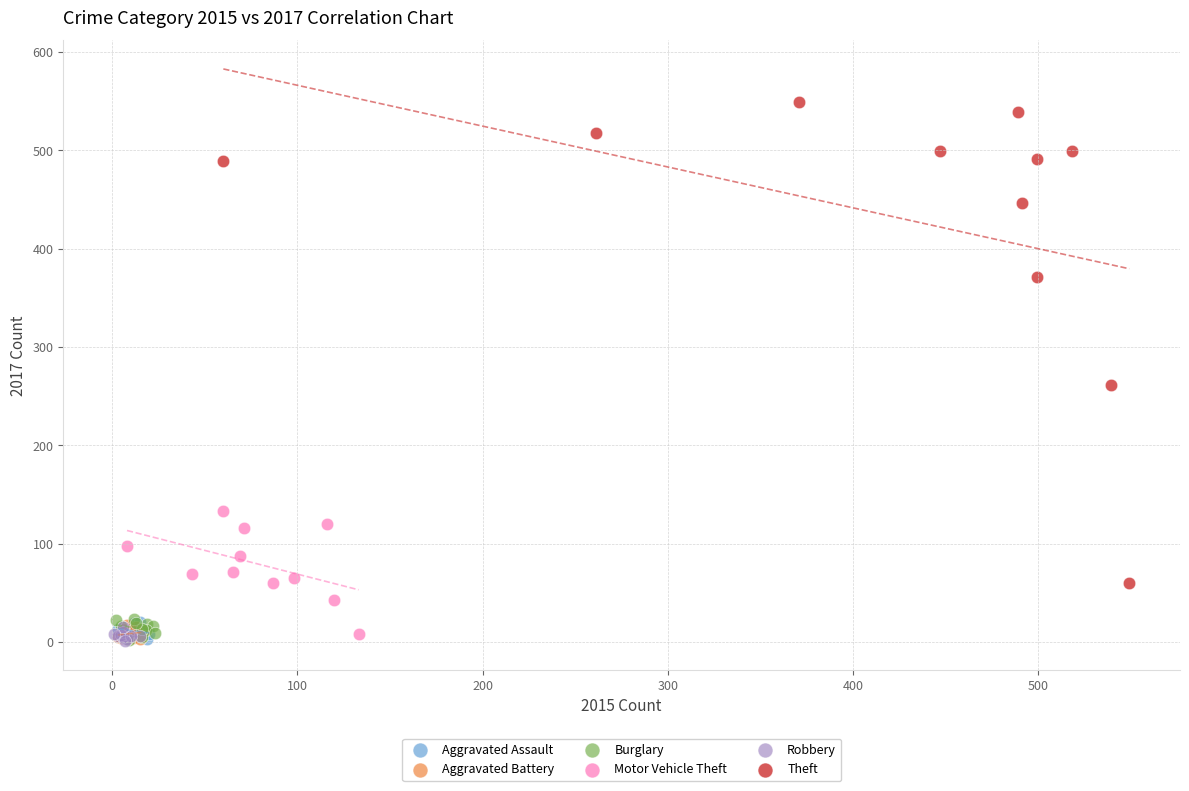

Which series has the largest Y range (max minus min)?

Theft